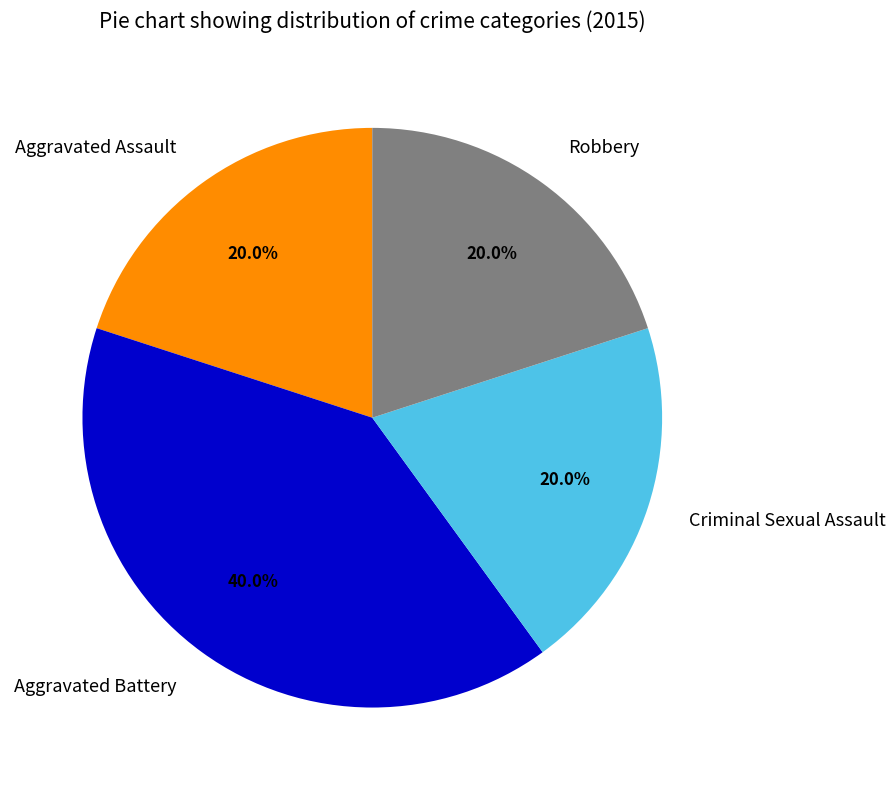

How many segments does this pie chart have?

4